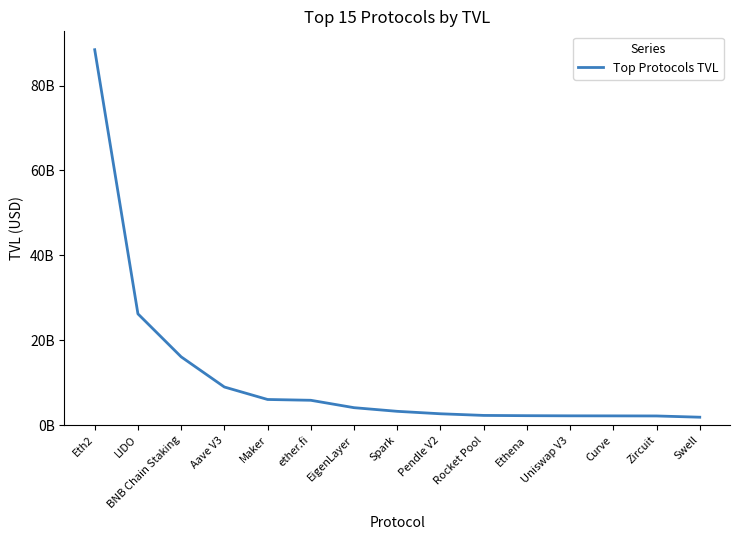

Does the chart have visible grid lines?

No